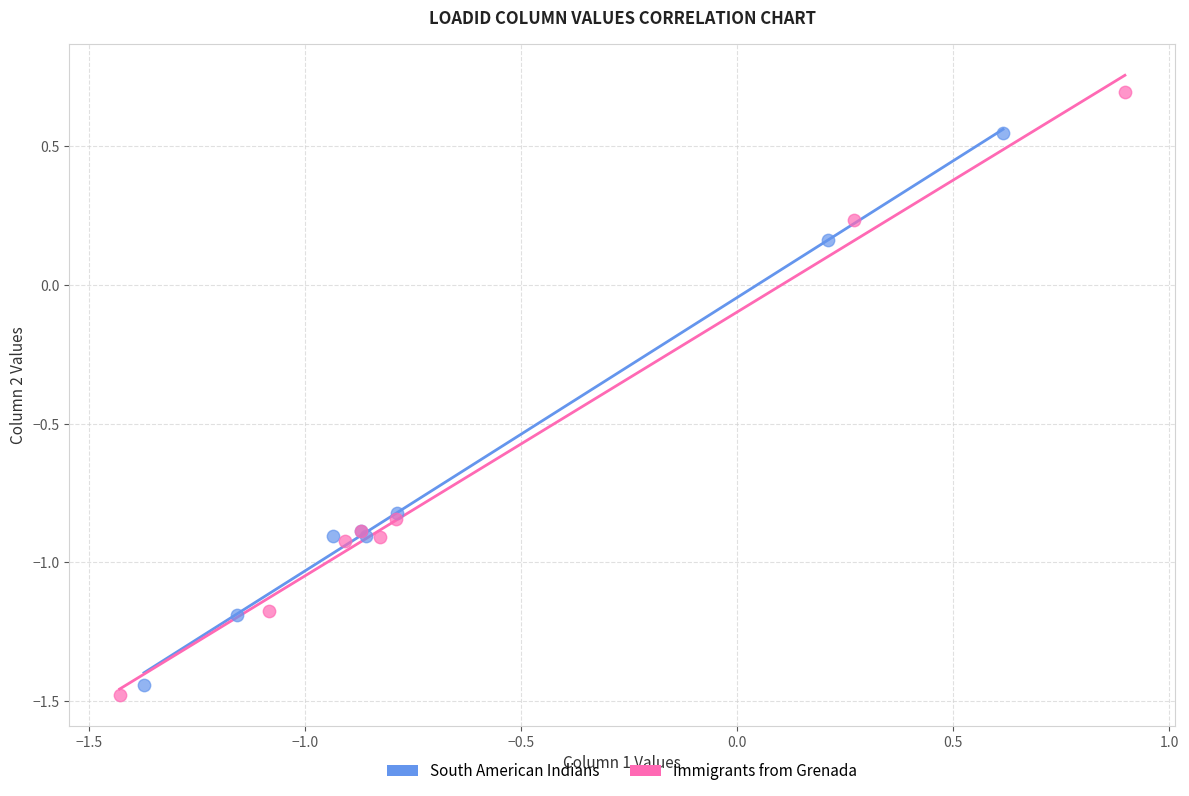

Which series contains the highest Y value?

Immigrants from Grenada